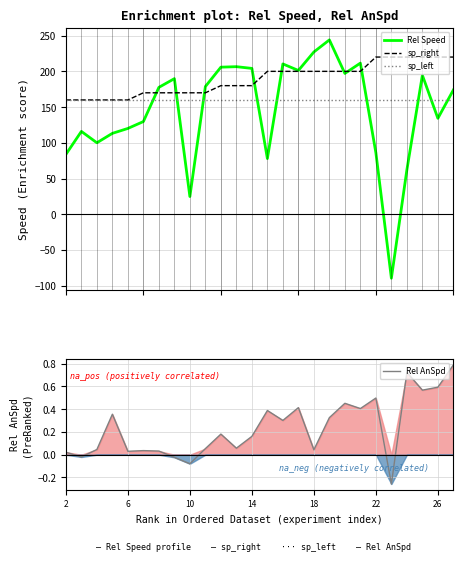

True or false: sp_right has more than 0 points higher than both neighbors.

False